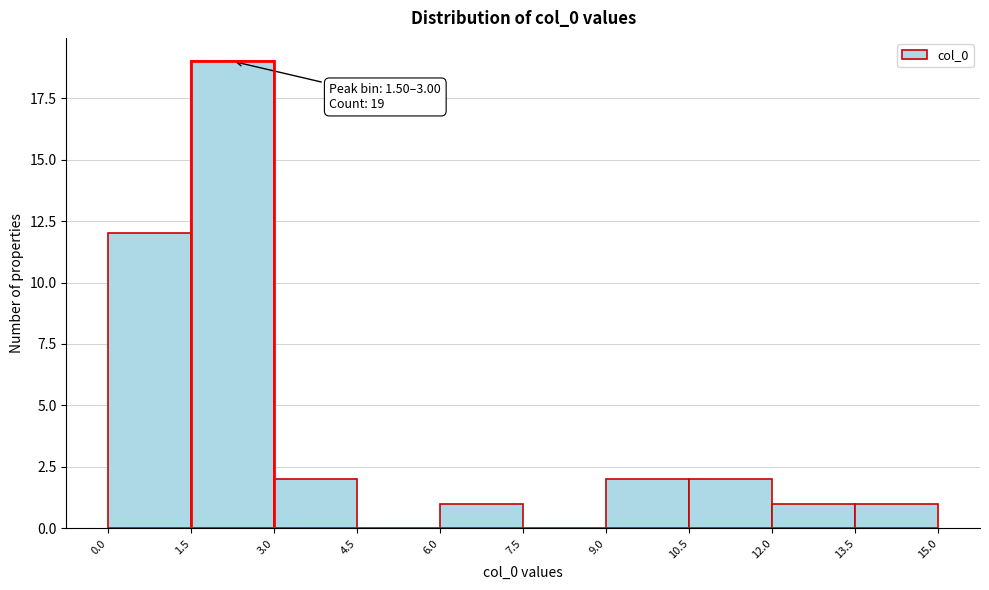

Over which range of the x-axis is the bar tallest?

1.5 to 3.0